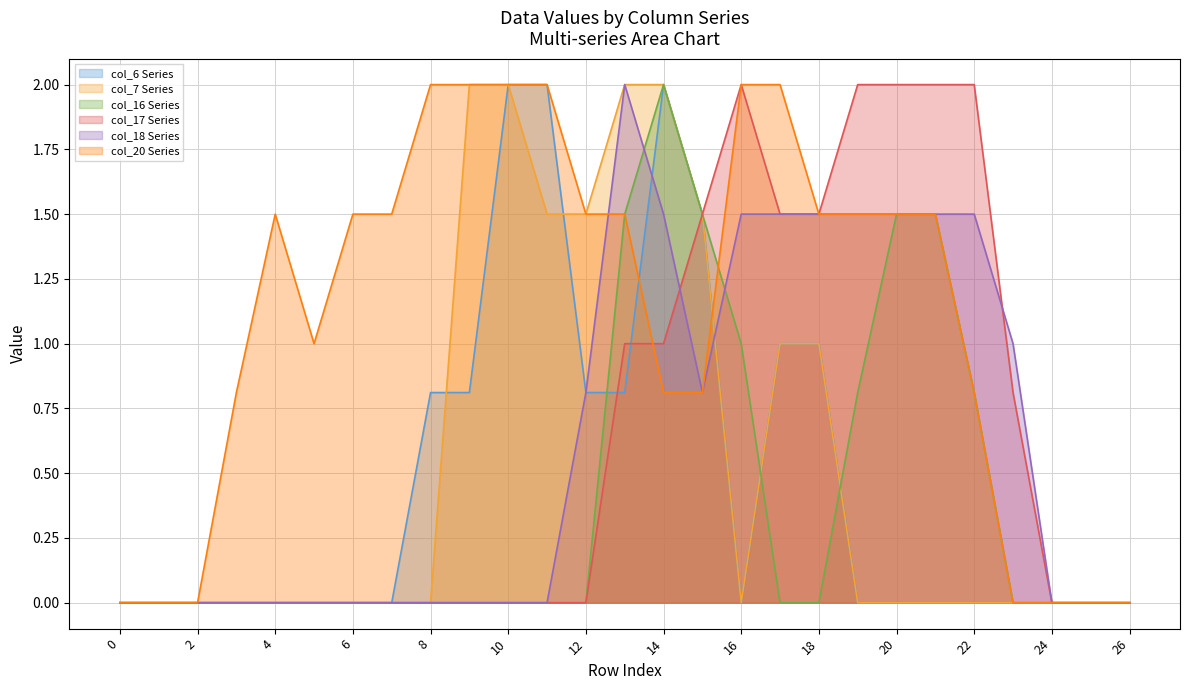

What is the maximum value for col_20?

2.0